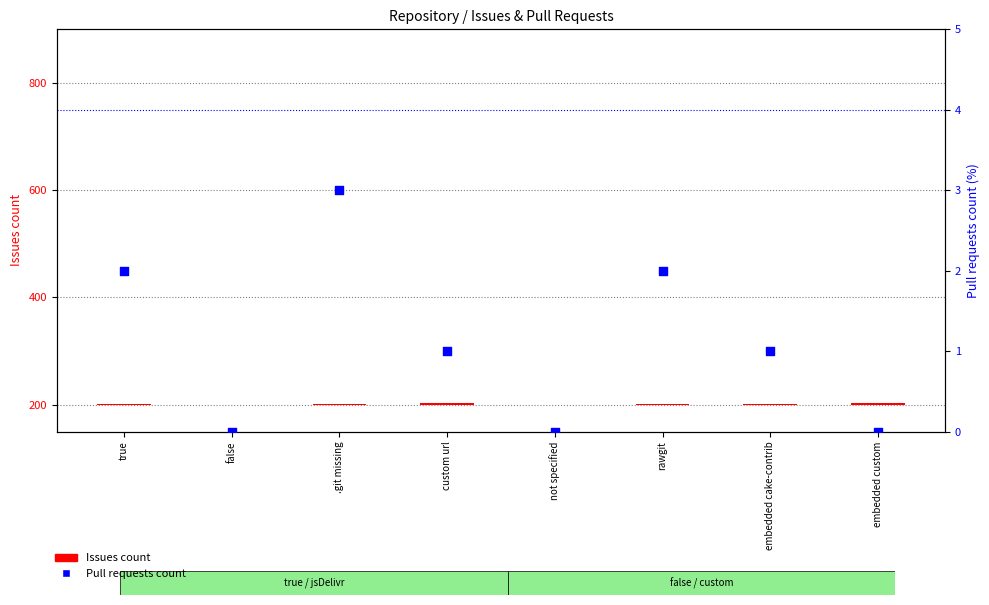

What are all the series names shown in the legend?

Issues count, Pull requests count